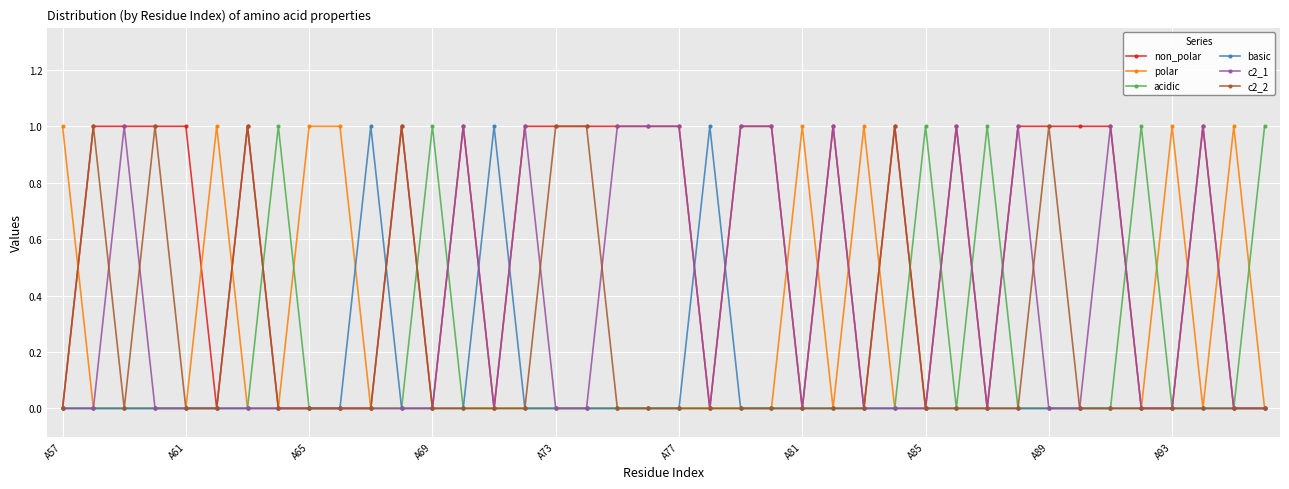

True or false: acidic has more than 2 points higher than both neighbors.

True